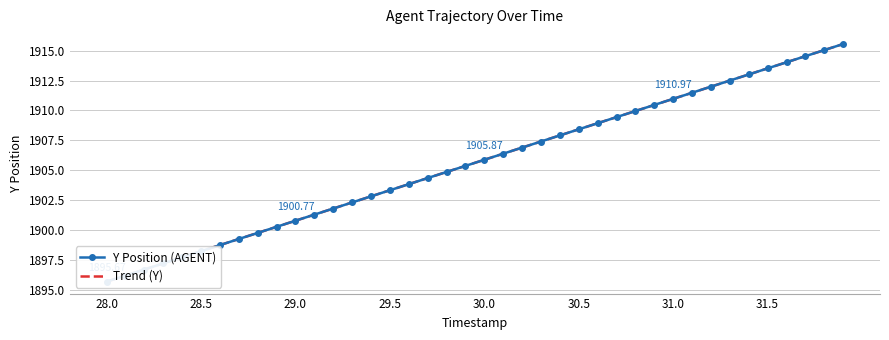

How many values in the Y Position (AGENT) series exceed 1905?

21